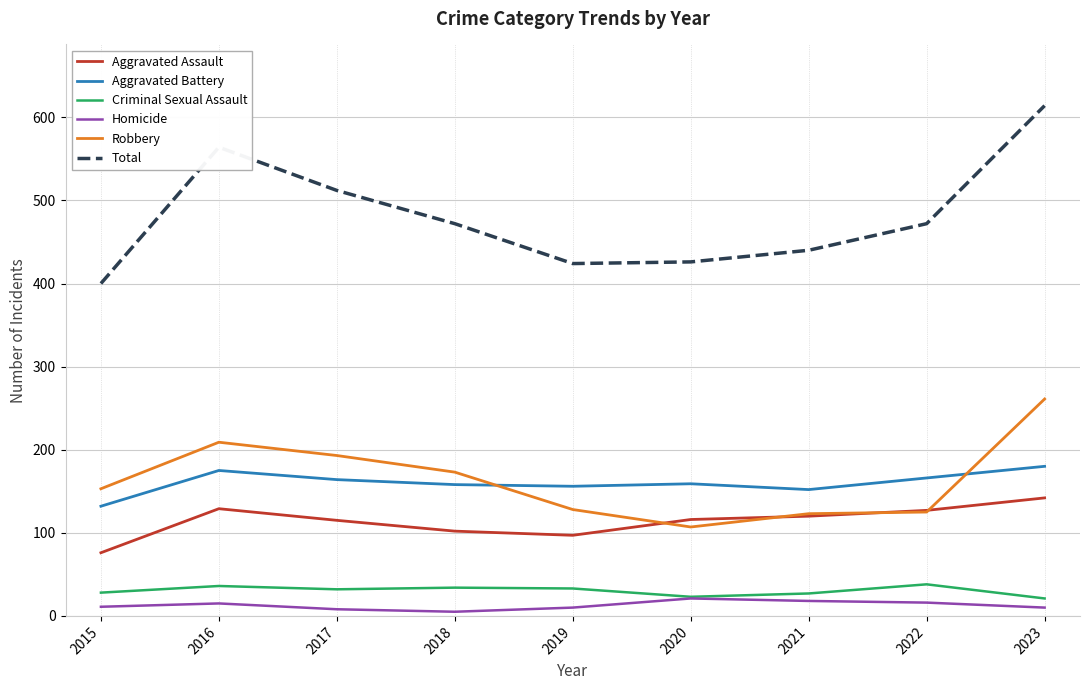

Does the chart have visible grid lines?

Yes